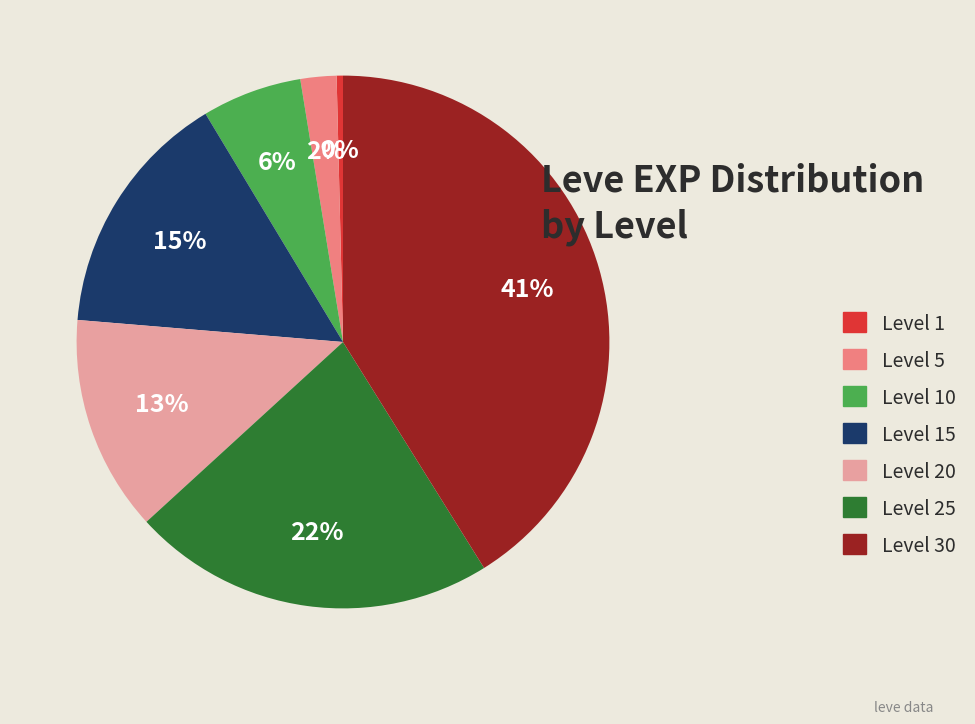

What is the ratio of the value at Level 30 to the value at Level 1?

107.5